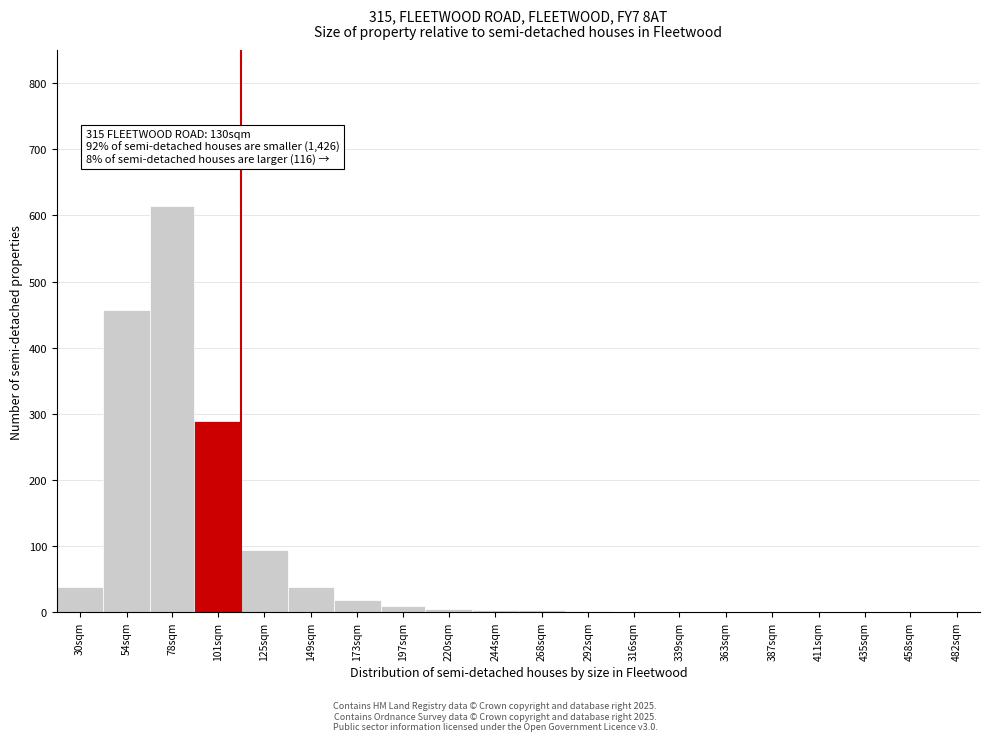

True or false: the data shows 9 at 197sqm.

True